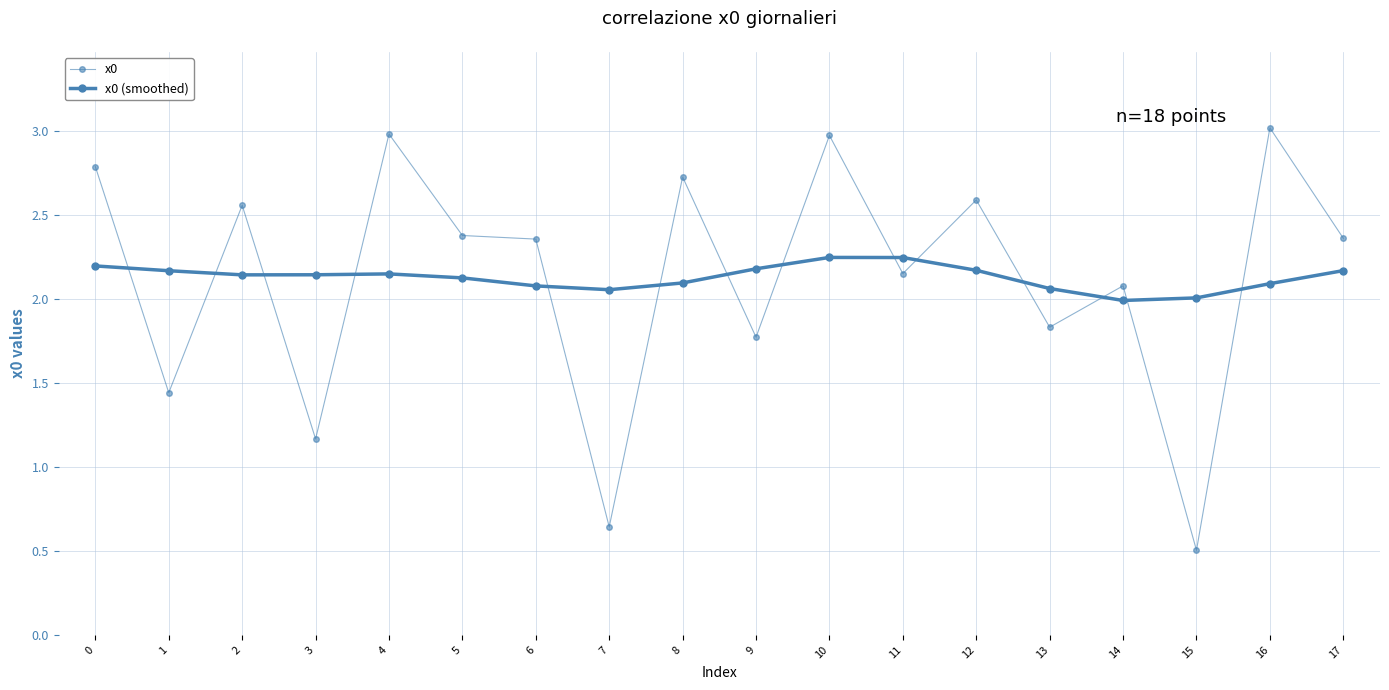

What is the sum of all x0 (smoothed) values?

38.3